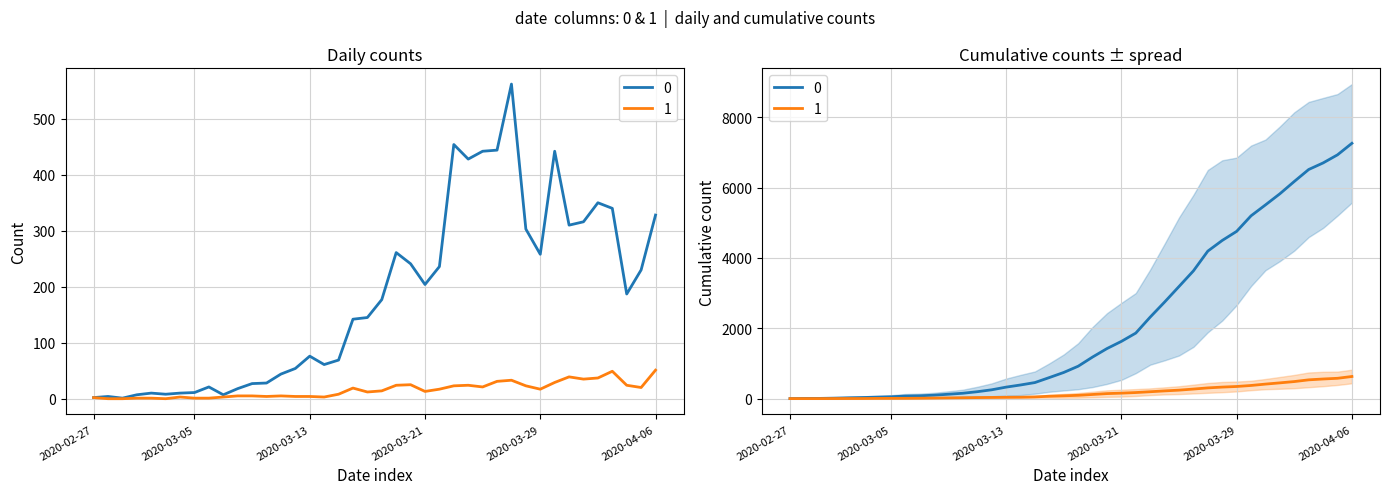

List the series in order of their peak value, lowest first.

1, 0